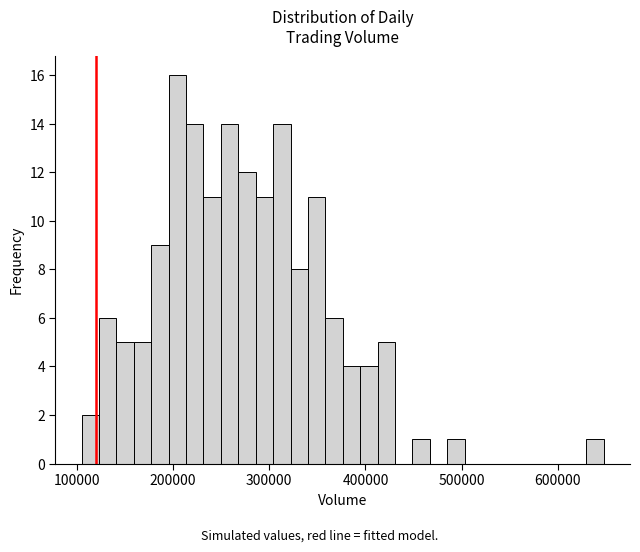

Around what value on the x-axis is the tallest bar? Give the approximate position of its centre, as read against the axis.

200000